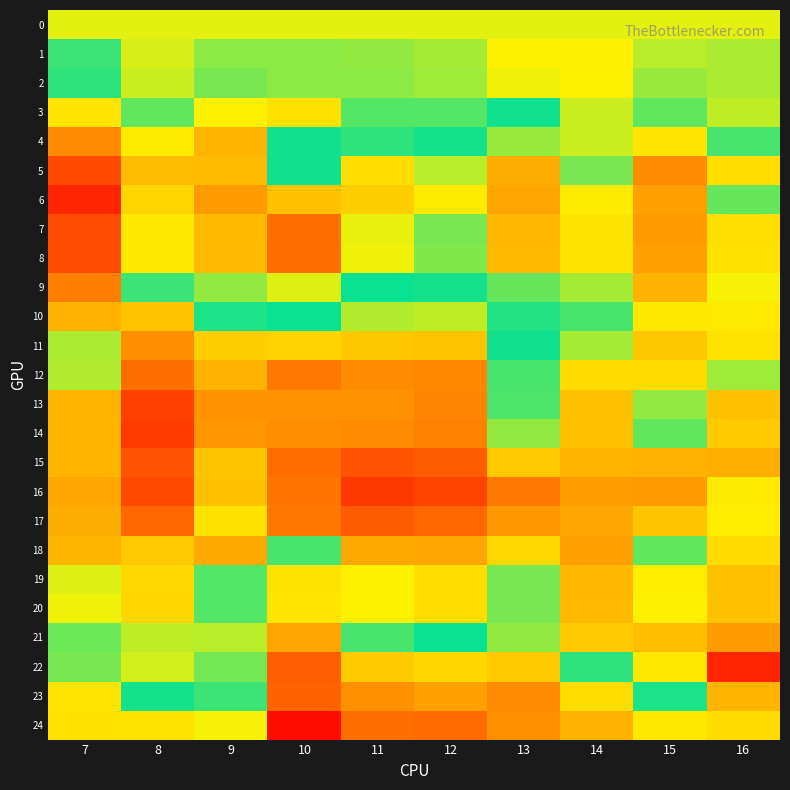

Which label corresponds to the smallest value in the chart?

16